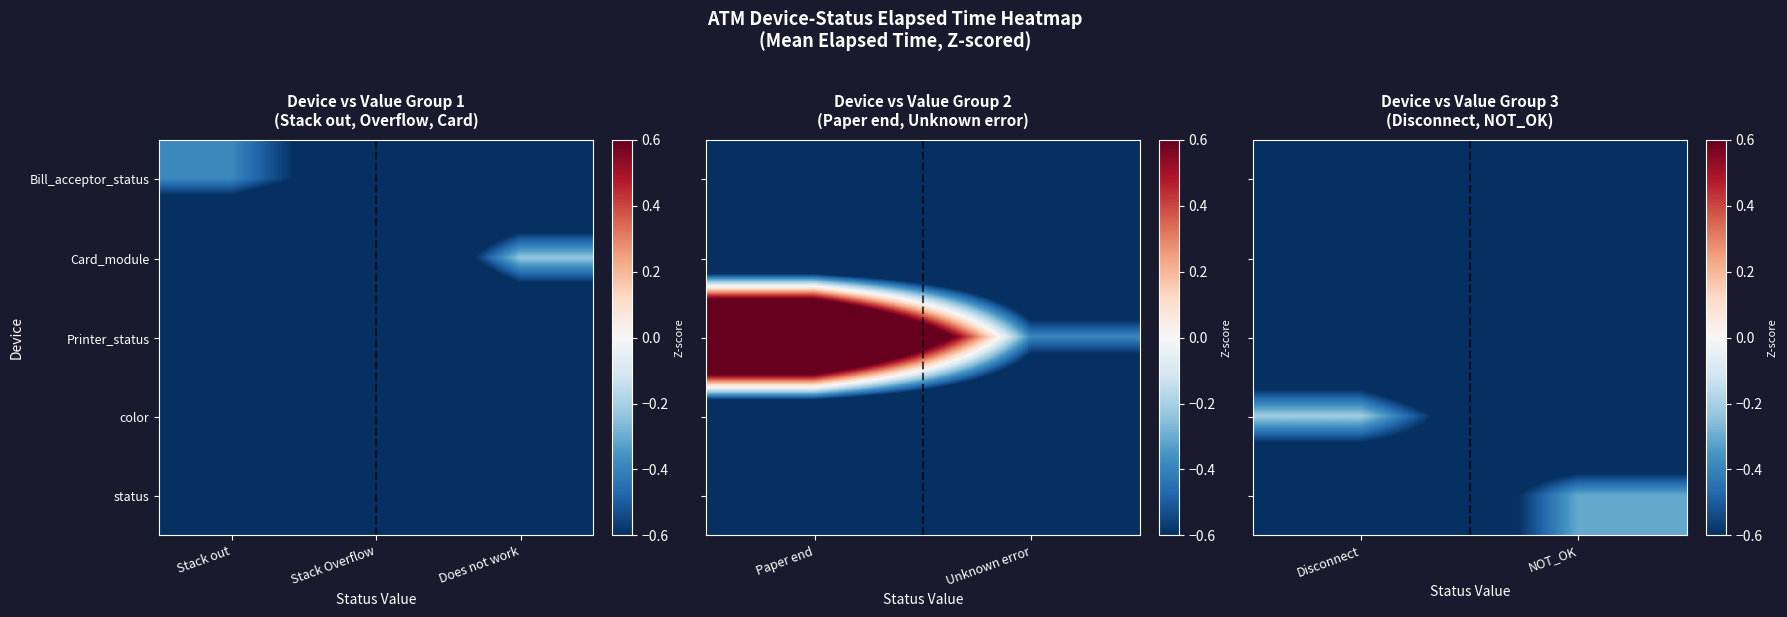

Rank the series by their maximum value, from lowest to highest.

Bill_acceptor_status, Card_module, Printer_status, status, color